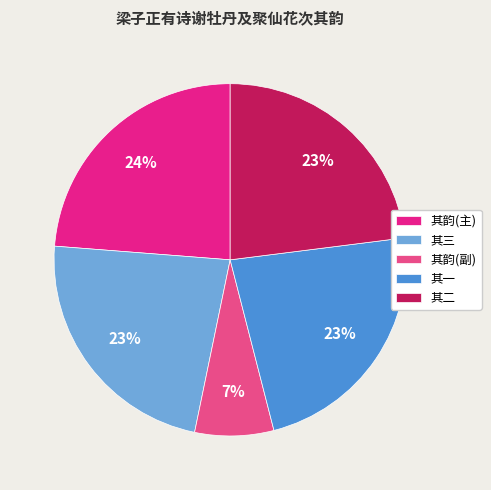

To the nearest percent, what is the difference between the 其韵(副) and 其二 slice percentages?

16%